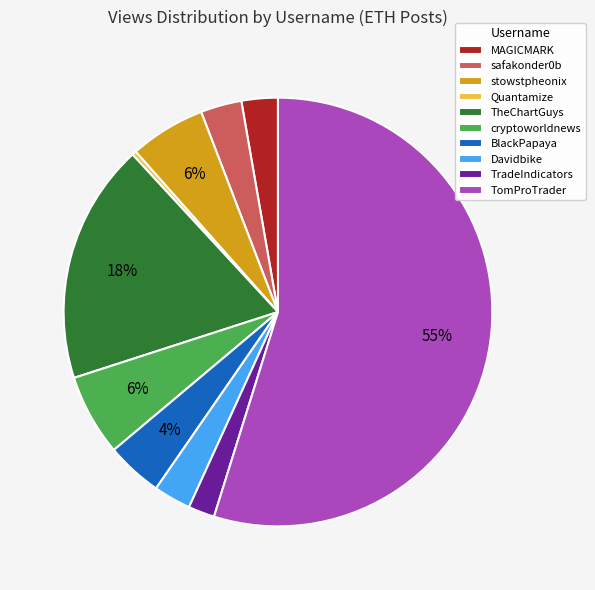

To the nearest percent, what is the average slice percentage?

10%